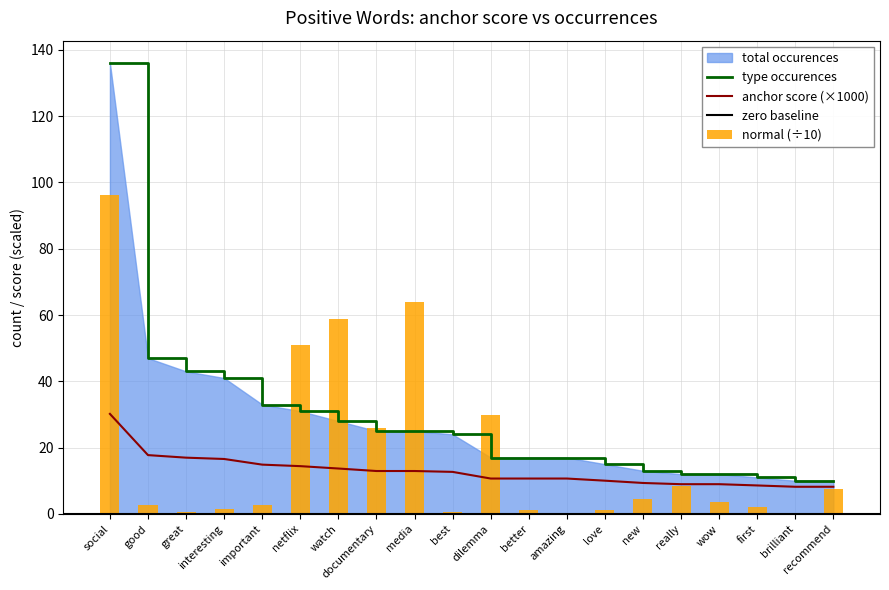

Which category has the highest value in the type occurences series?

social